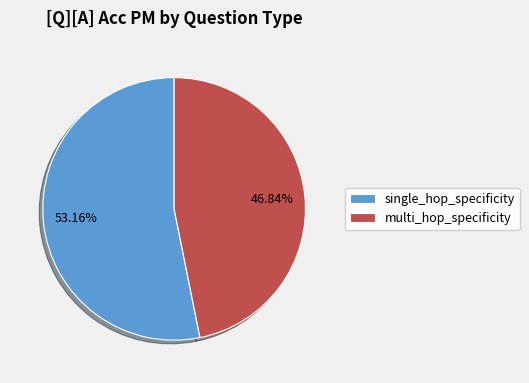

Is there a majority slice in this chart?

Yes